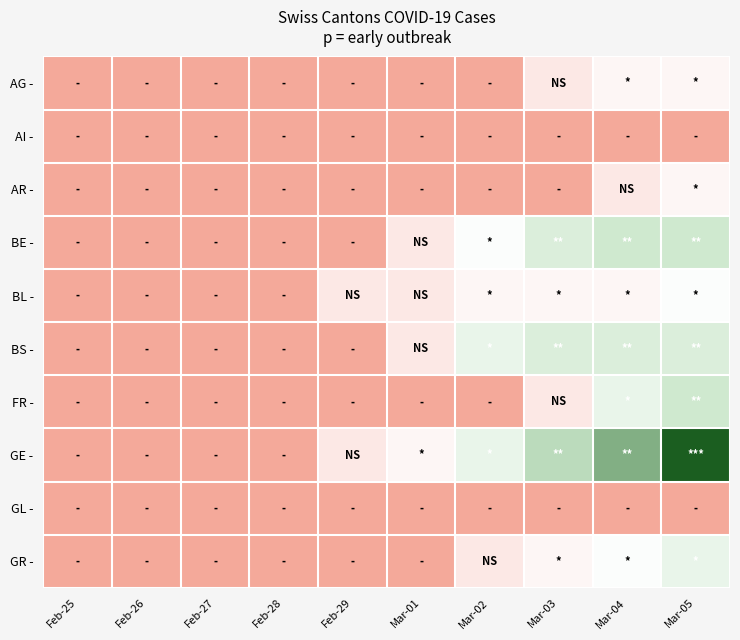

What is the total value across all series at Mar-05?

13.6